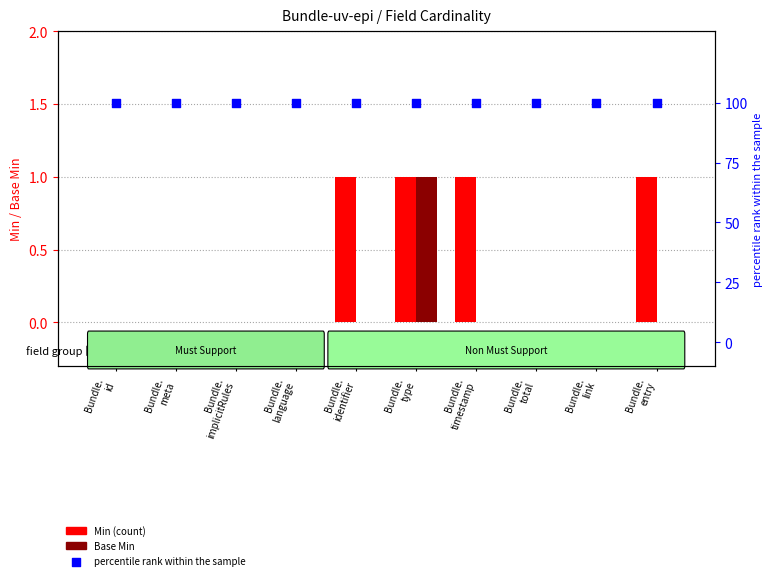

What are all the series names shown in the legend?

Min, Base Min, percentile rank within the sample